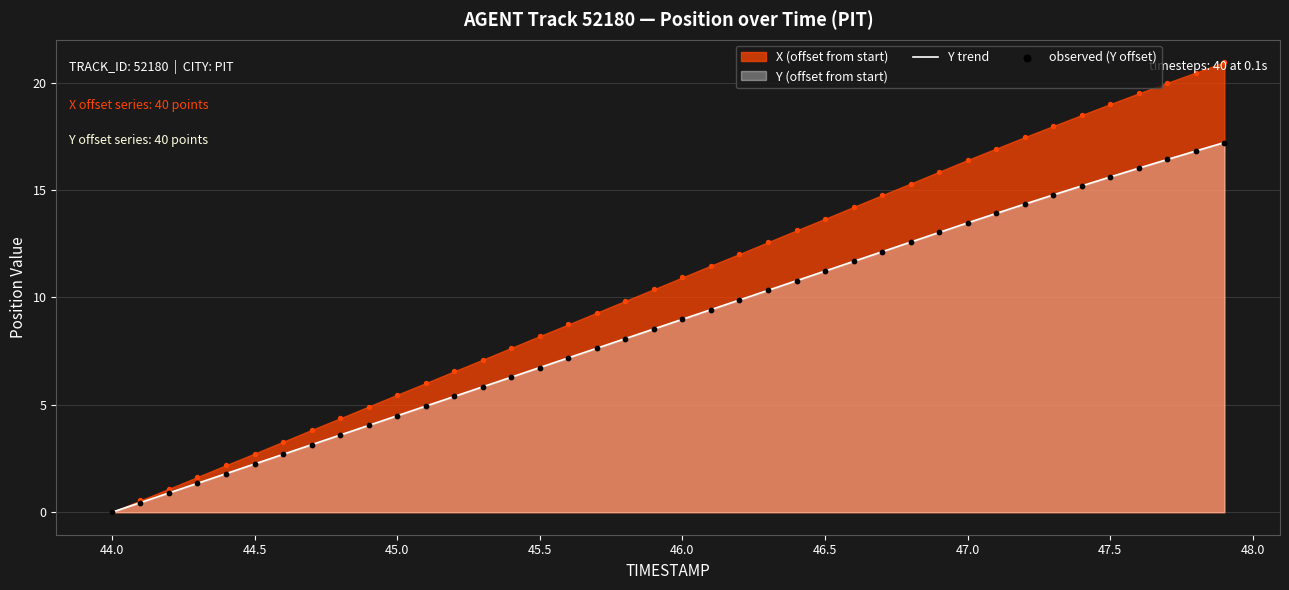

The value of Y trend at 46.5 is 4.7. True or false?

False